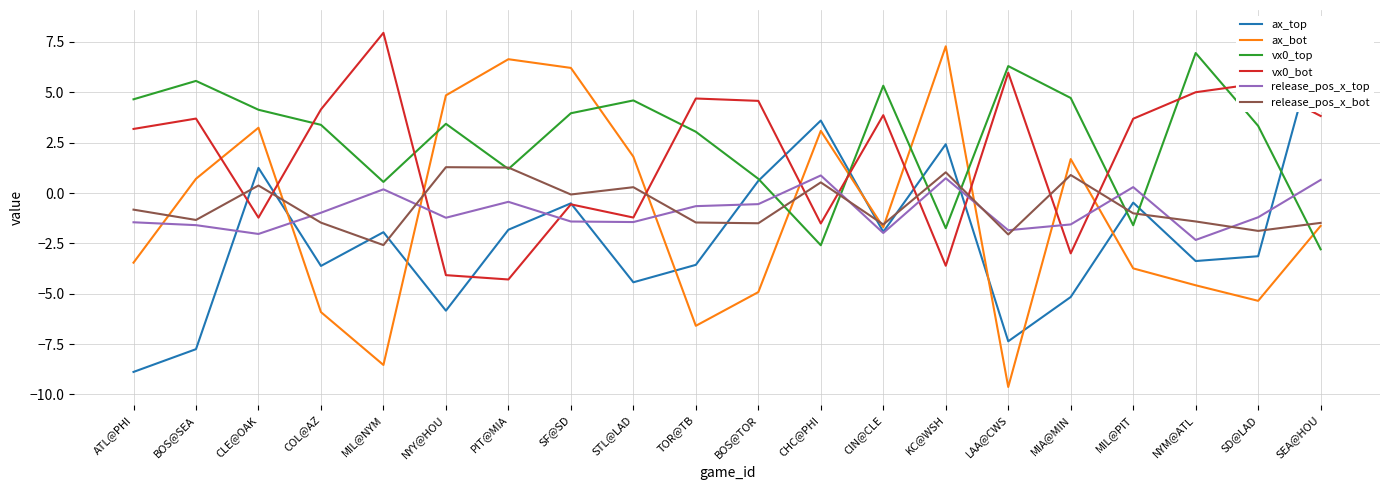

What is the label of the 16th point from the right?

MIL@NYM